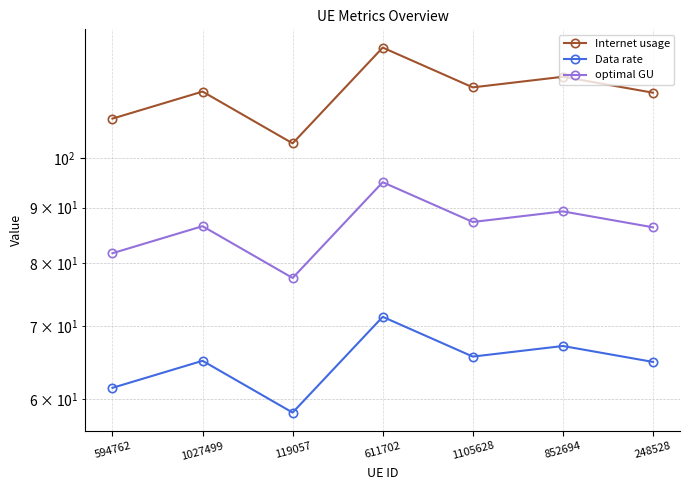

The value of optimal GU at 1027499 is 86.5. True or false?

True